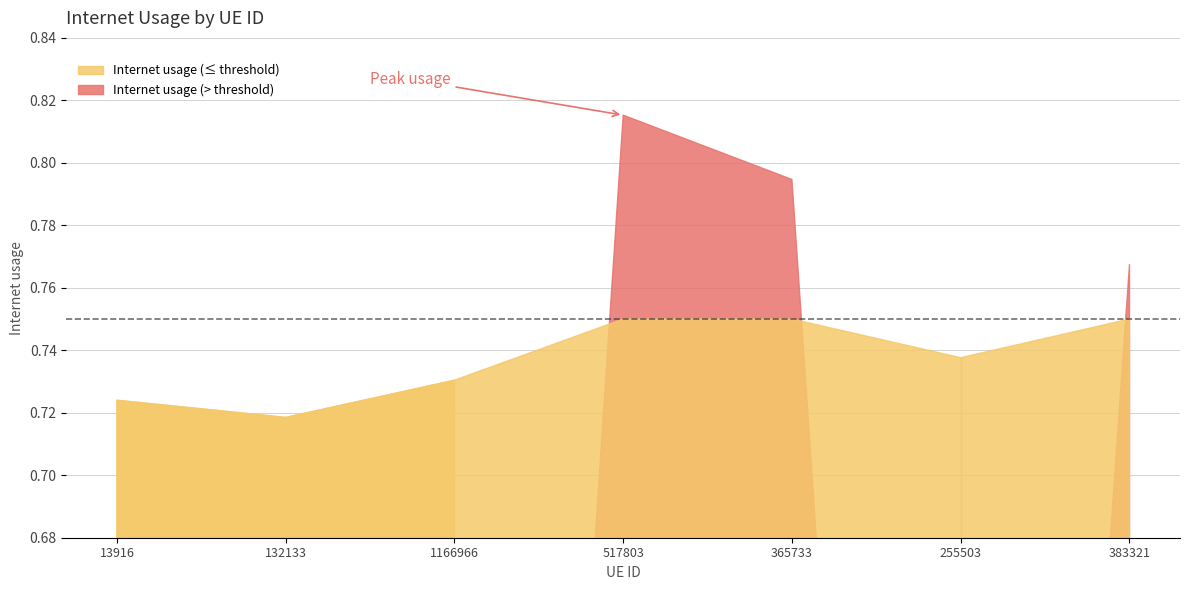

Reading left to right, what are all the values shown in this chart?

13916=0.7	132133=0.7	1166966=0.7	517803=0.8	365733=0.8	255503=0.7	383321=0.8